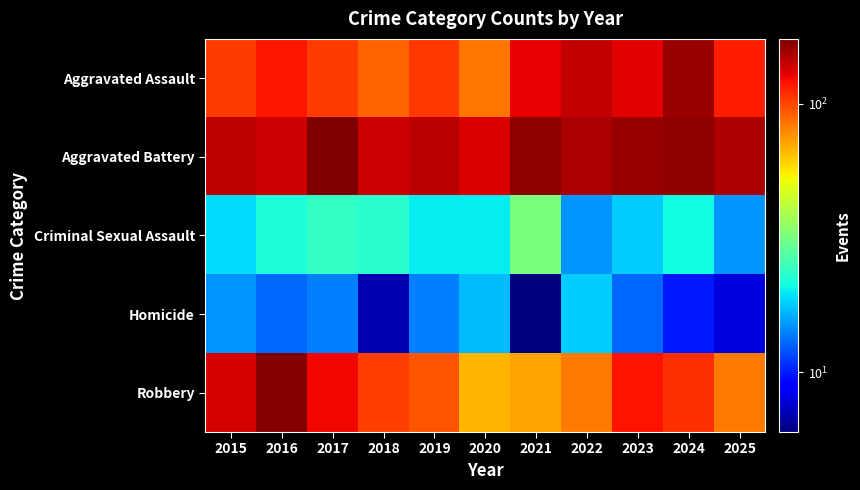

Count the number of data series in this chart.

5